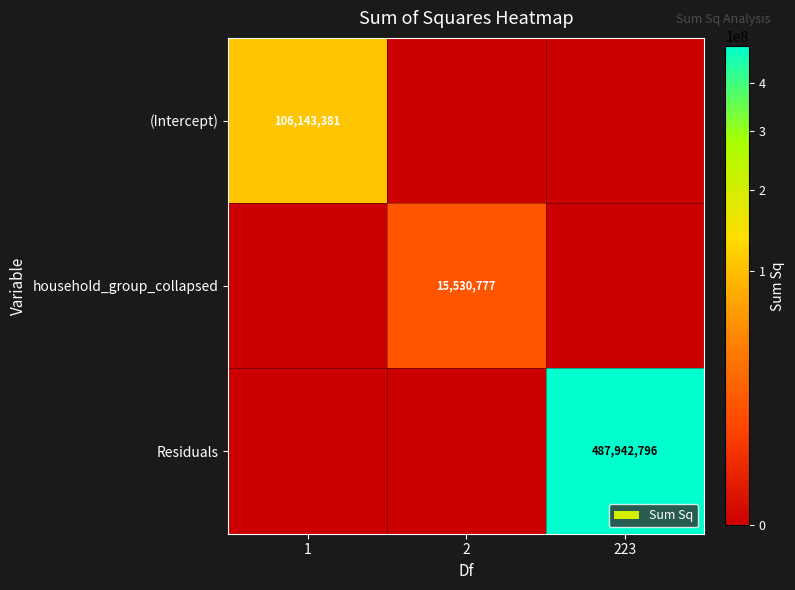

The value of (Intercept) at 1 is 106143381. True or false?

True